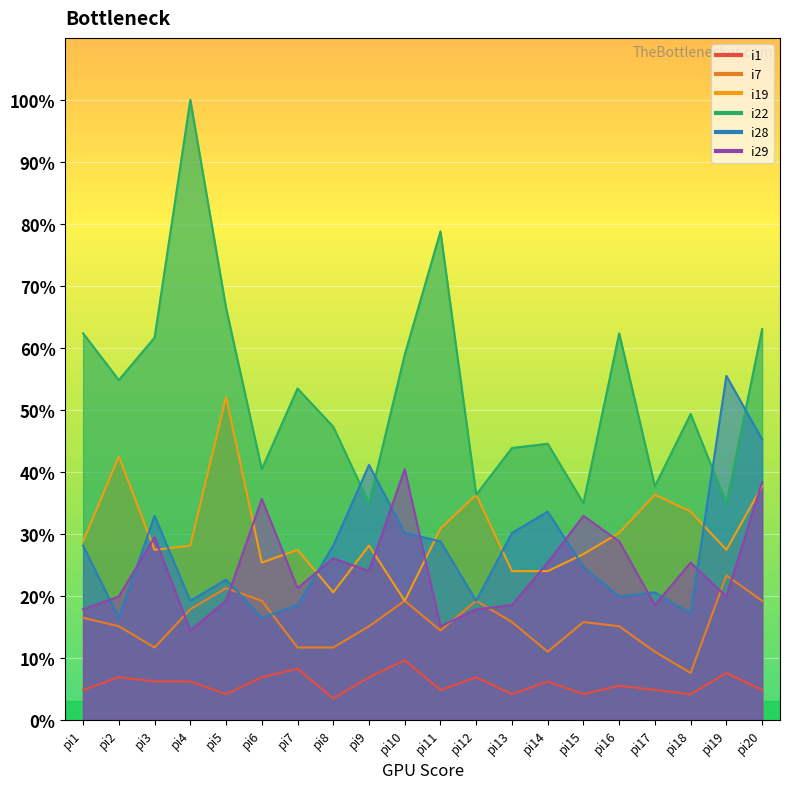

What is the difference between the second highest and second lowest values in the i1 series?

4.1